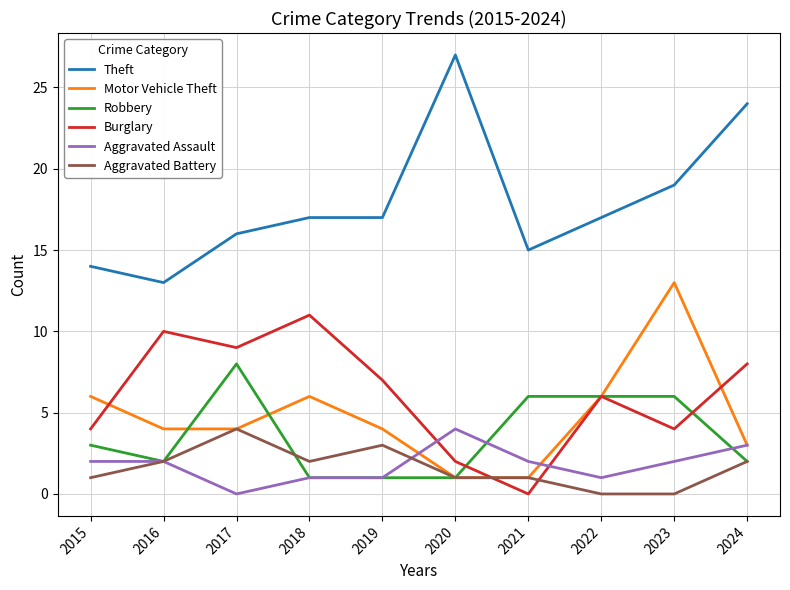

True or false: Theft and Motor Vehicle Theft cross at least once.

False